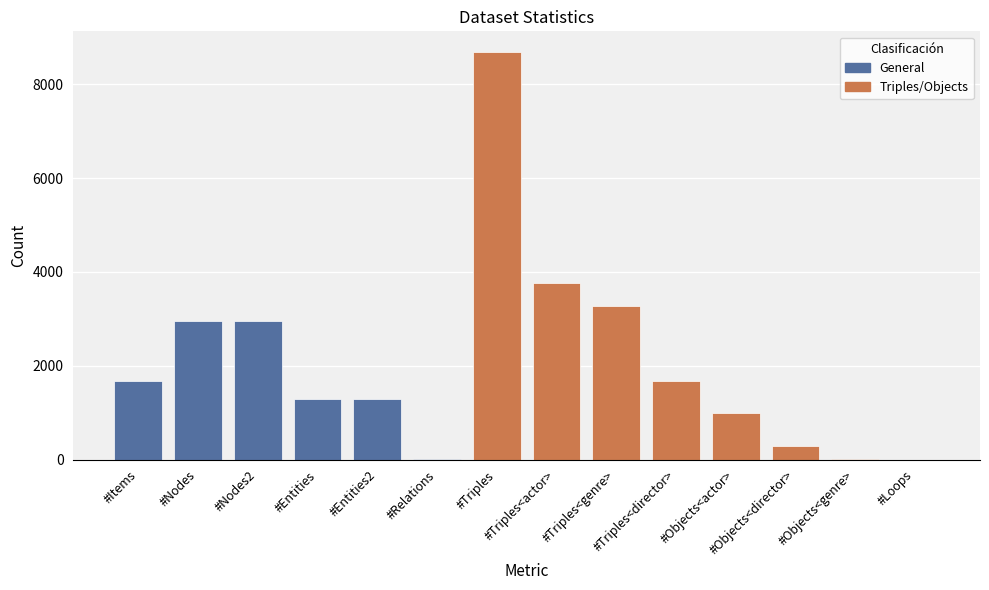

The value at #Triples is 11689. True or false?

False